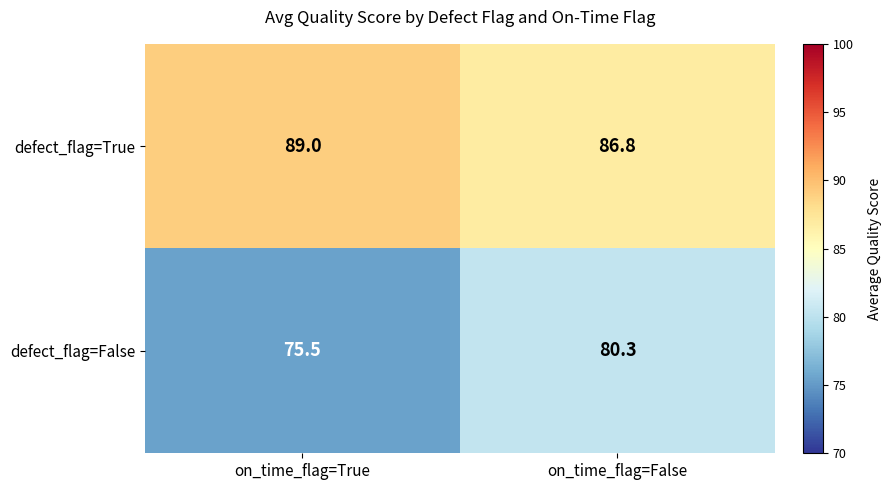

Which series has the largest range (max minus min)?

defect_flag=False